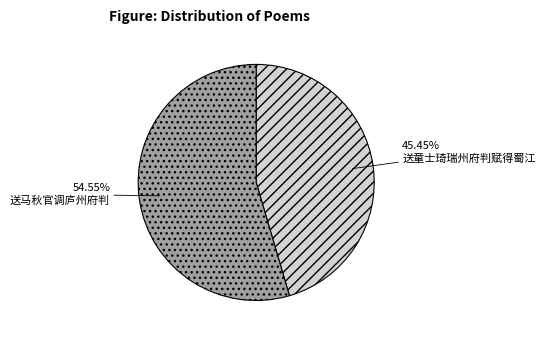

Is 送马秋官调庐州府判 the majority of the pie?

Yes